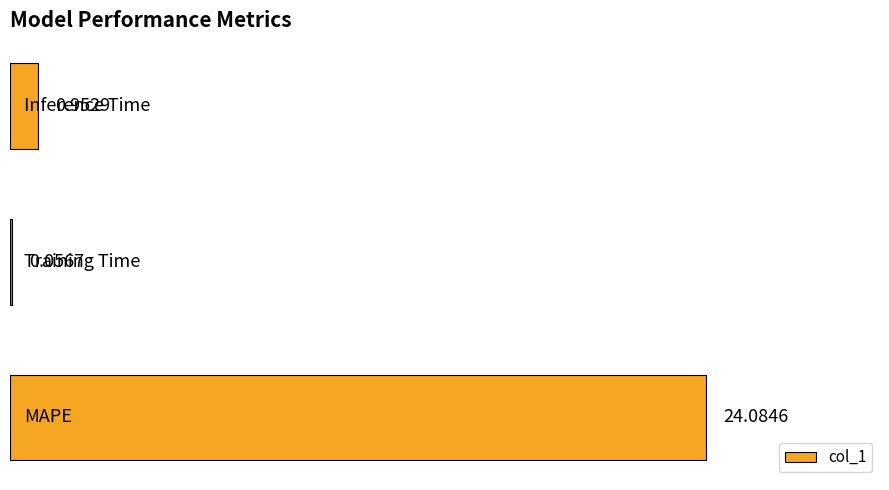

What is the sum of all values?

25.1